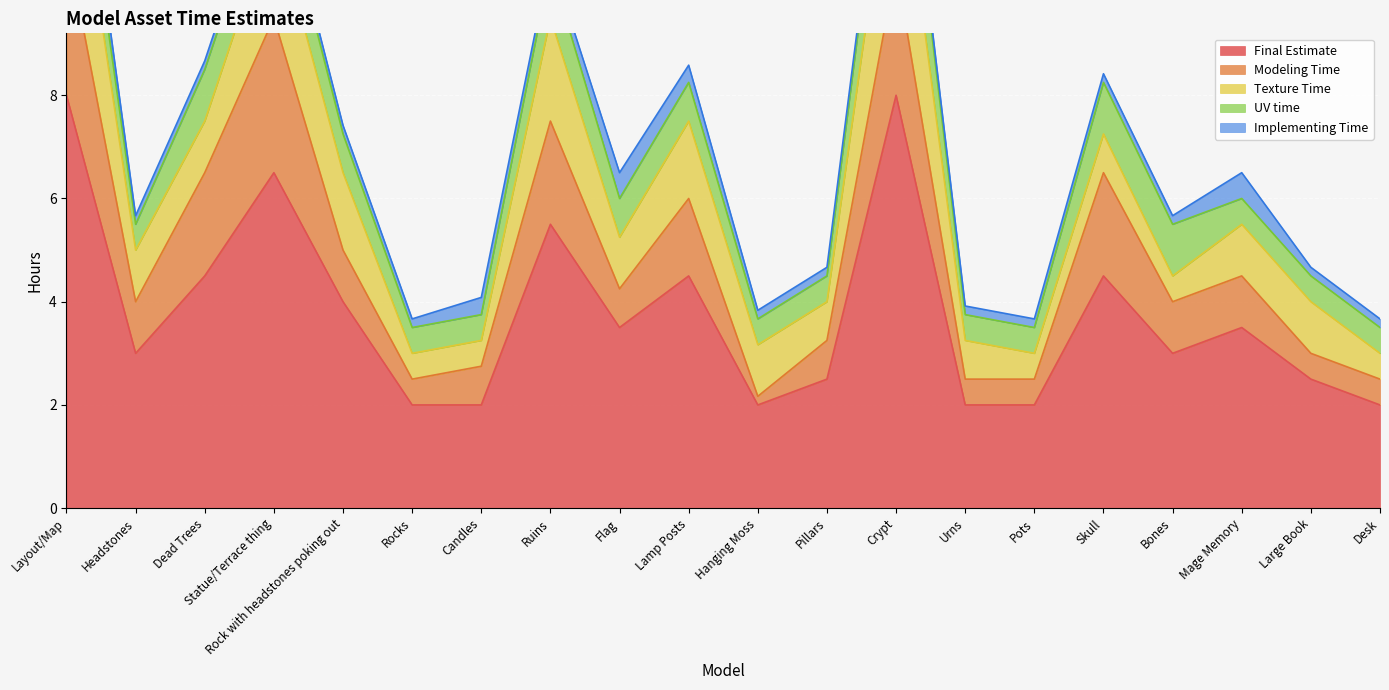

At which category does Modeling Time reach its first local peak?

Statue/Terrace thing